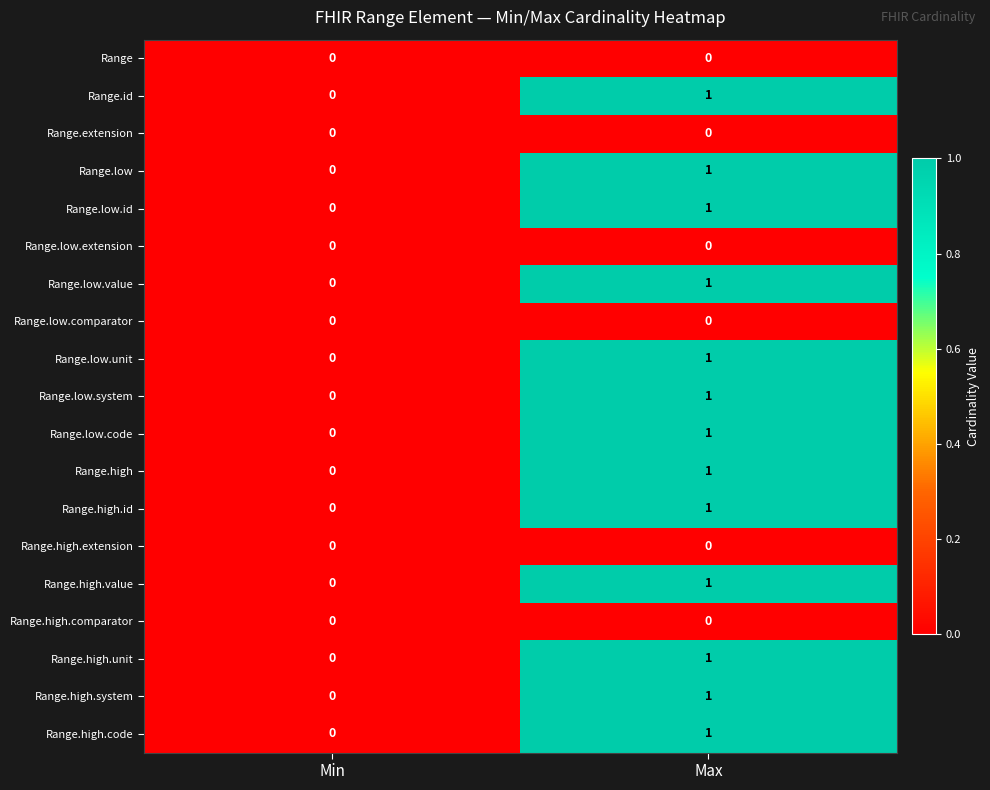

Which category has the highest value in the Range.low.value series?

Max